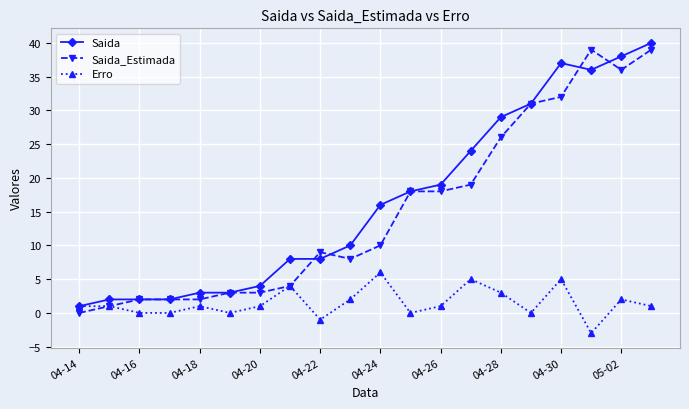

True or false: Saida_Estimada and Saida intersect in this chart.

True